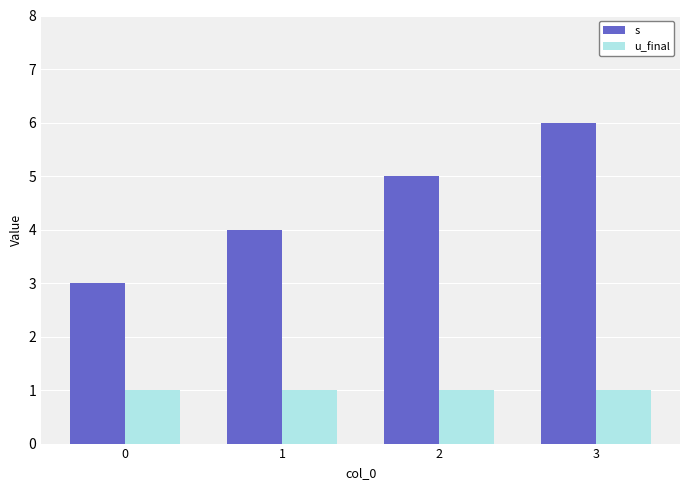

Are the bars grouped side by side (vs. stacked)?

Yes